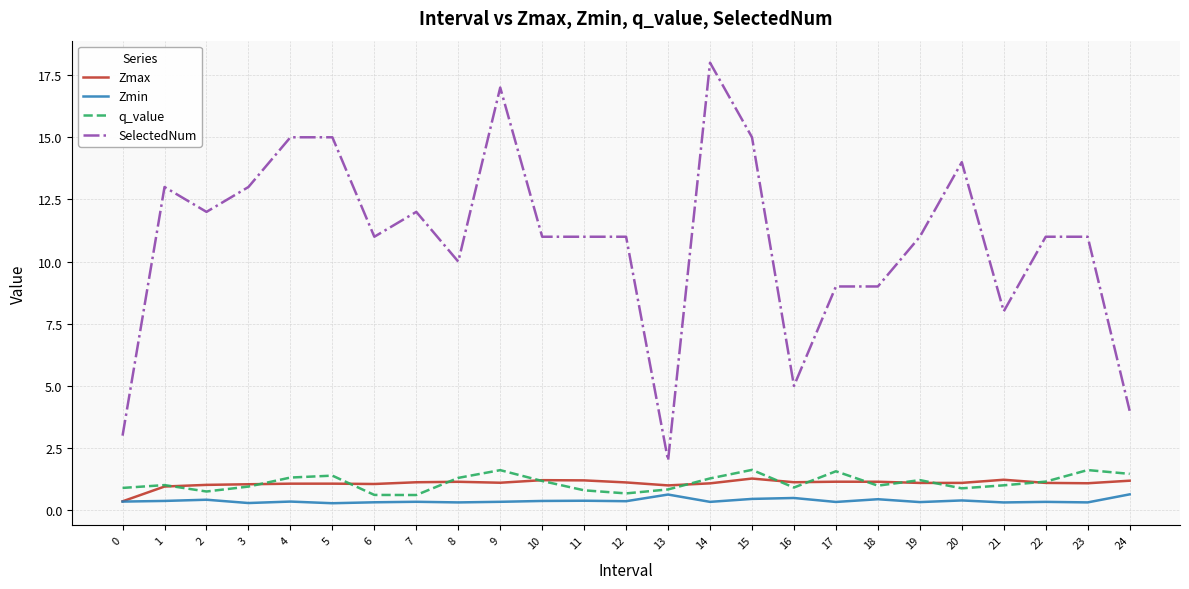

Does the chart display data point markers on the line(s)?

No